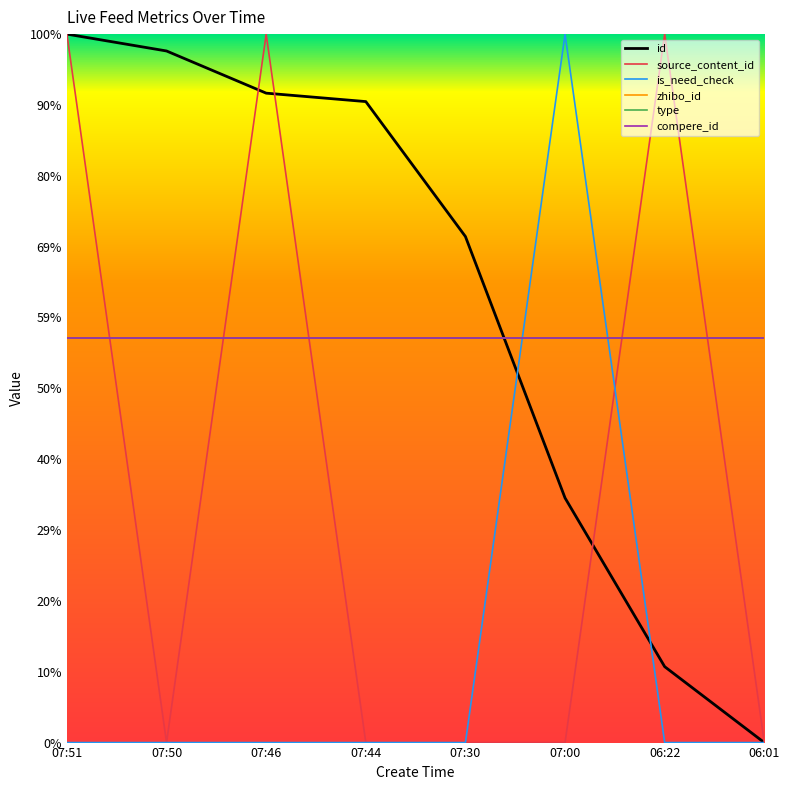

Does the chart have visible grid lines?

No